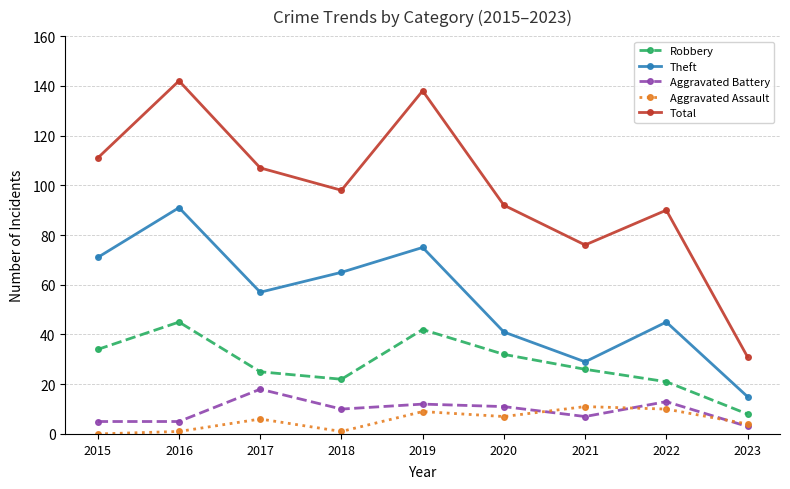

True or false: Robbery and Aggravated Battery intersect in this chart.

False